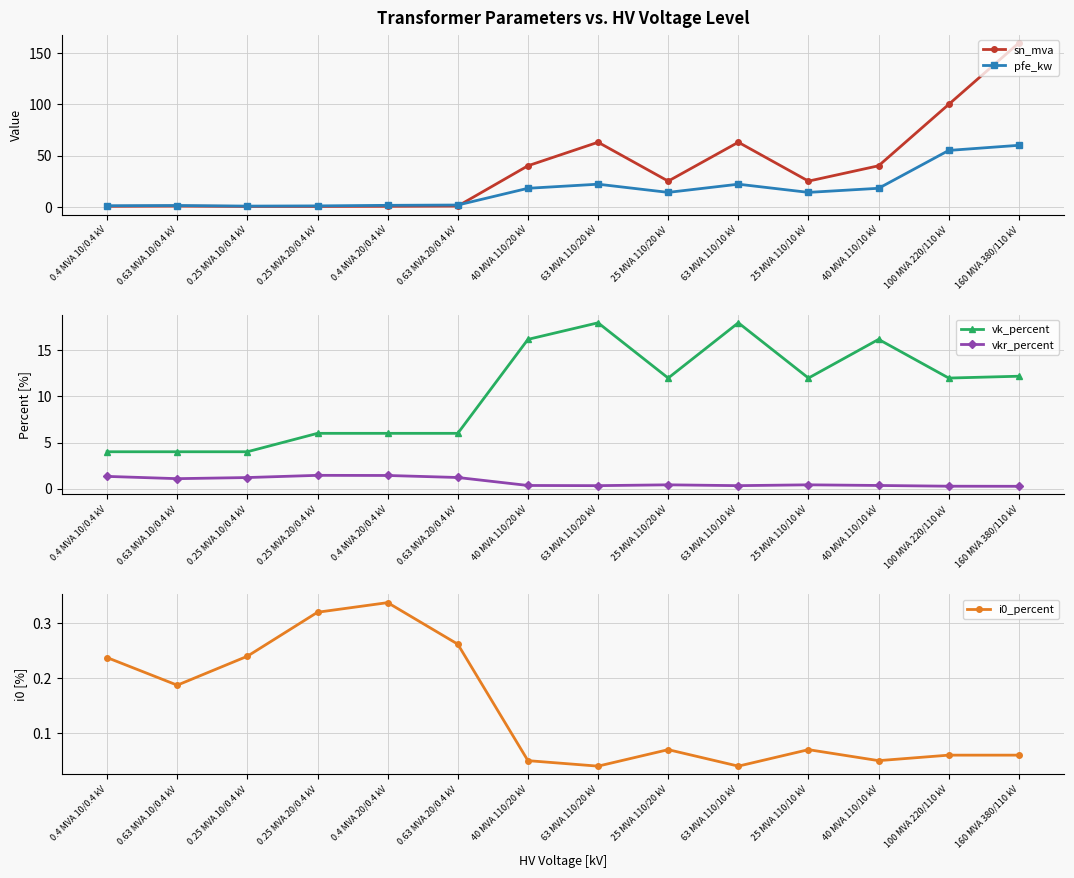

True or false: pfe_kw has more than 2 interior local peaks.

True